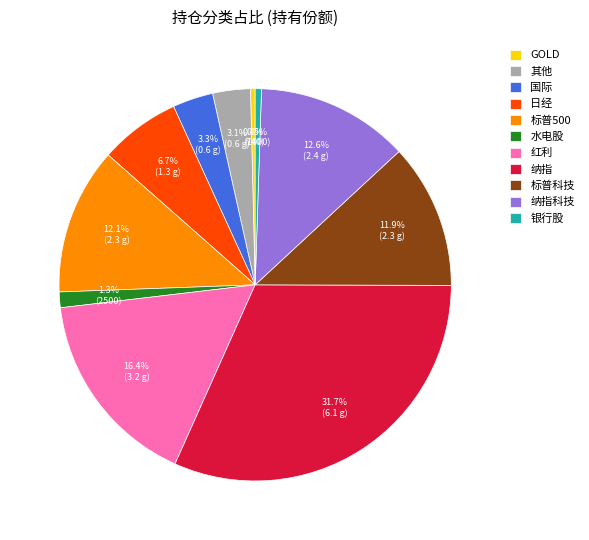

Which category has the biggest portion of the pie?

纳指